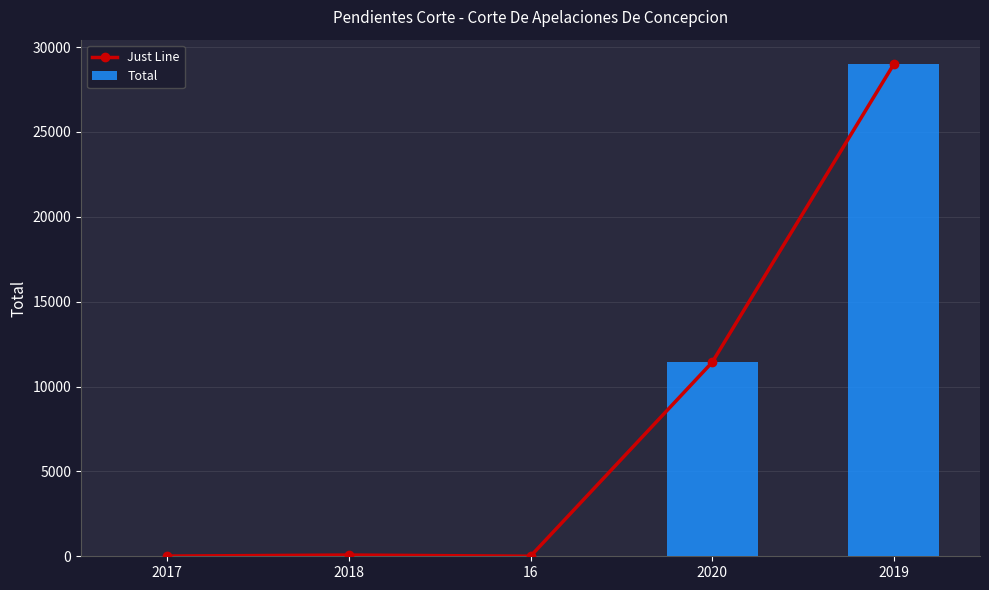

At which label does Just Line reach its minimum?

16